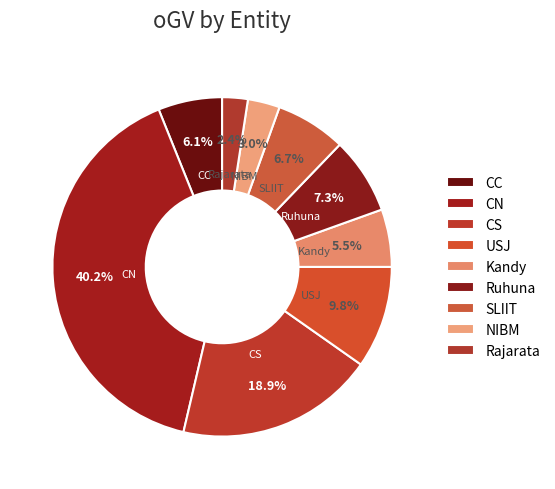

What percentage is the NIBM slice, to the nearest percent?

3%